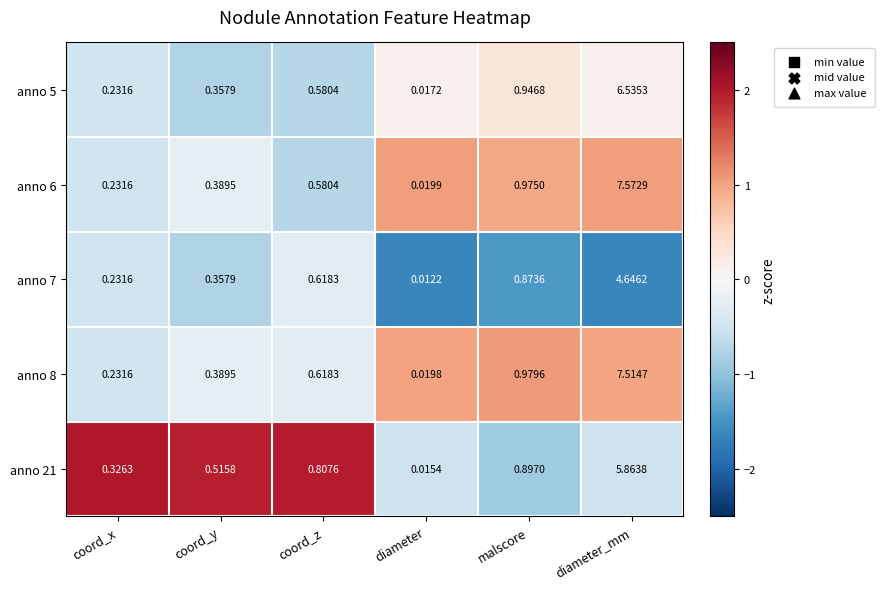

Is the value of anno 7 at diameter_mm greater than the value of anno 5 at coord_y?

Yes